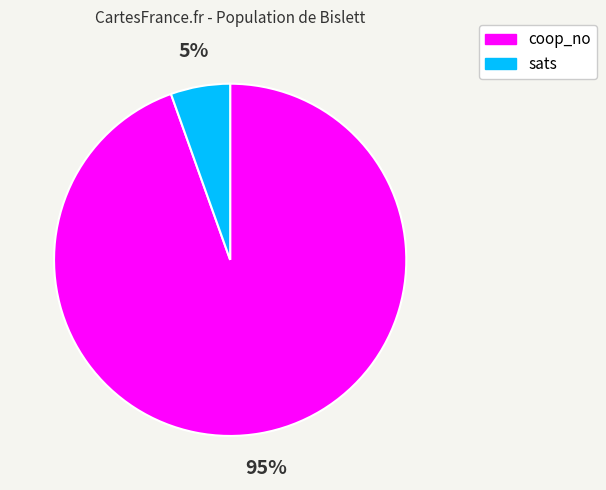

To the nearest percent, what percentage of the pie is coop_no?

95%